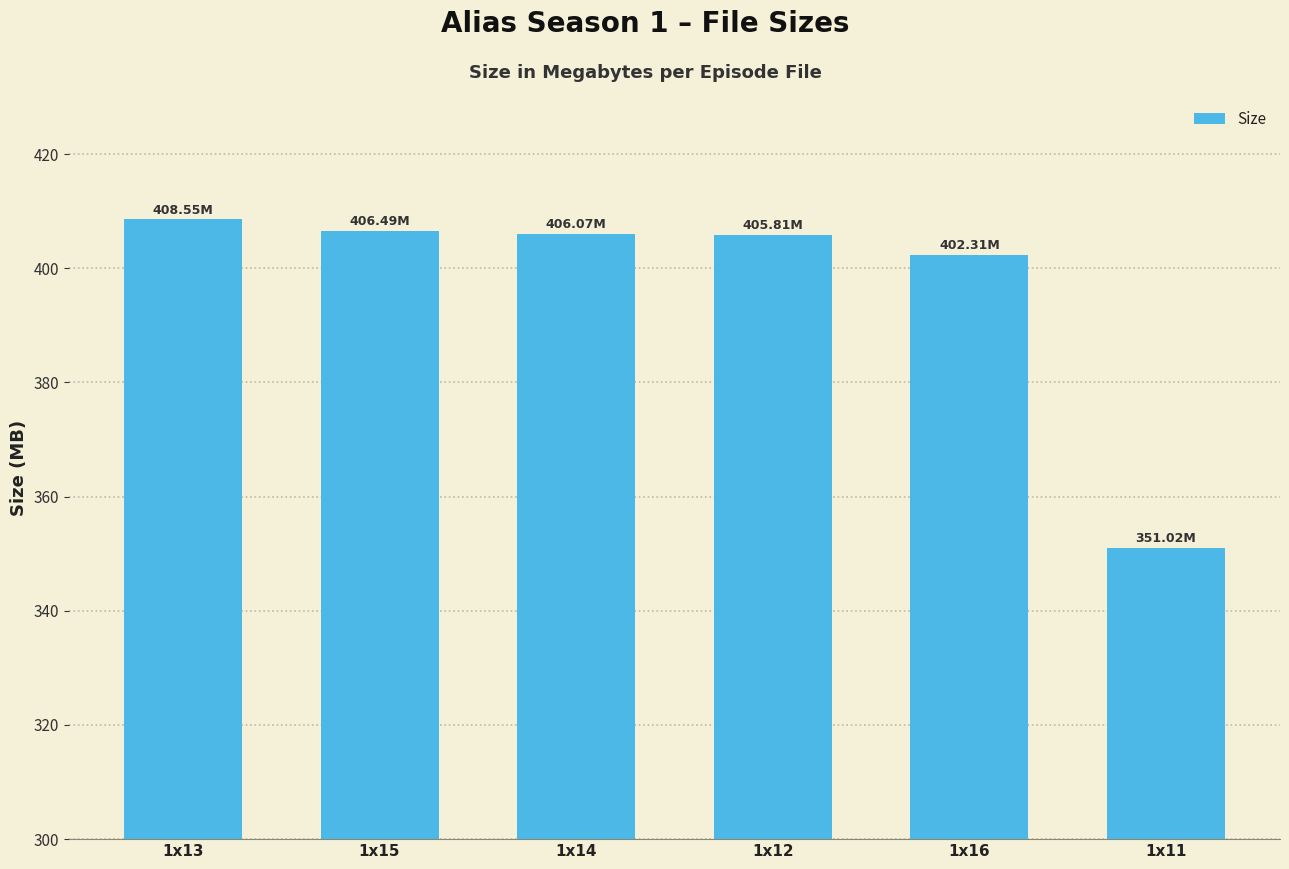

Approximately how many times larger is the value at 1x12 compared to 1x11?

1.2